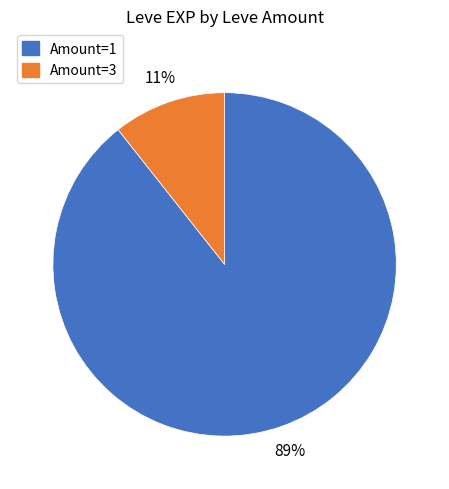

Which has a higher value, Amount=1 or Amount=3?

Amount=1